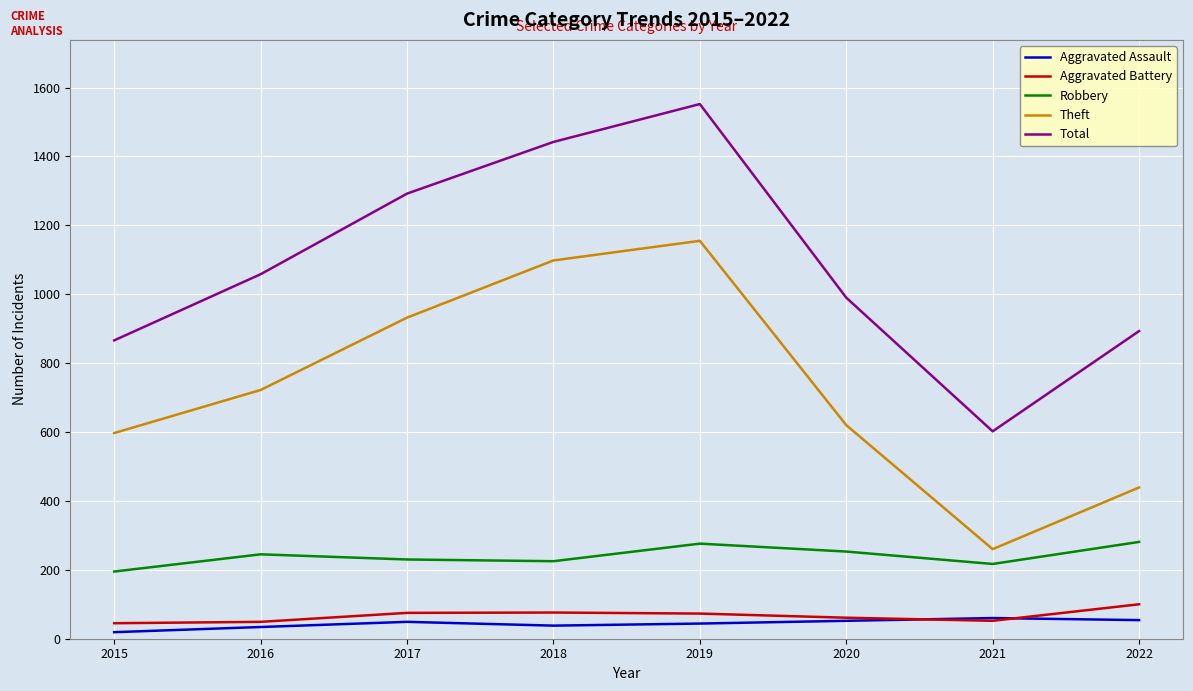

What is the lowest value of the Theft series?

260